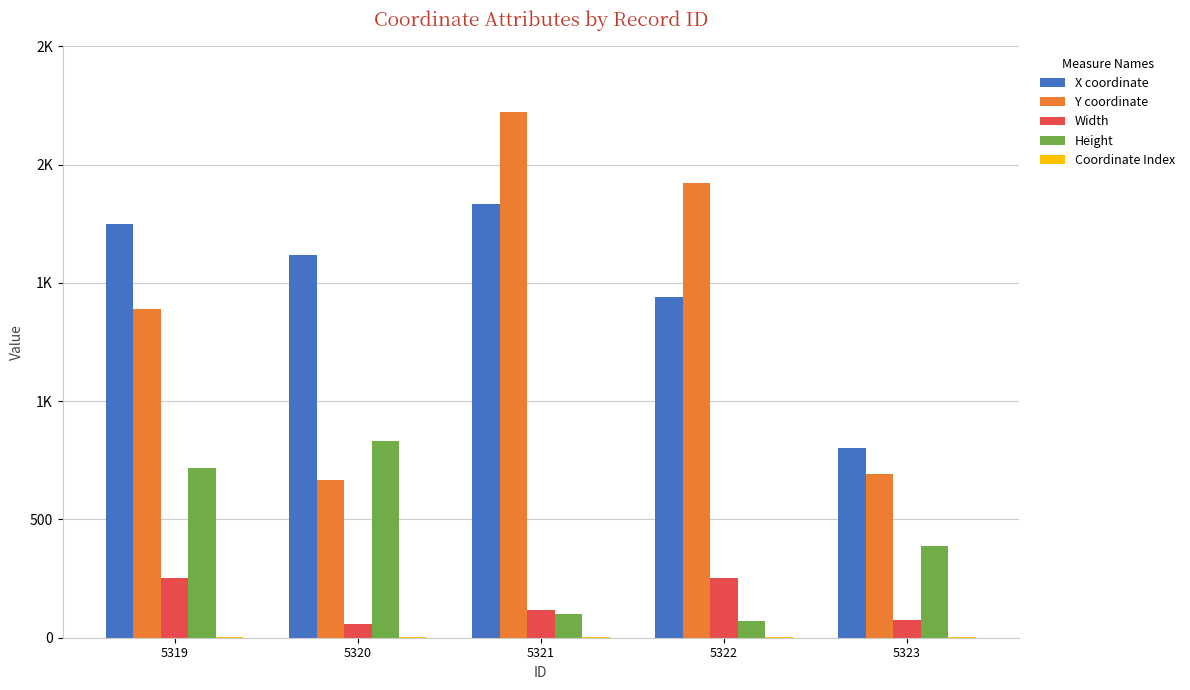

What value does the X coordinate series have at 5320, to the nearest 100?

1600